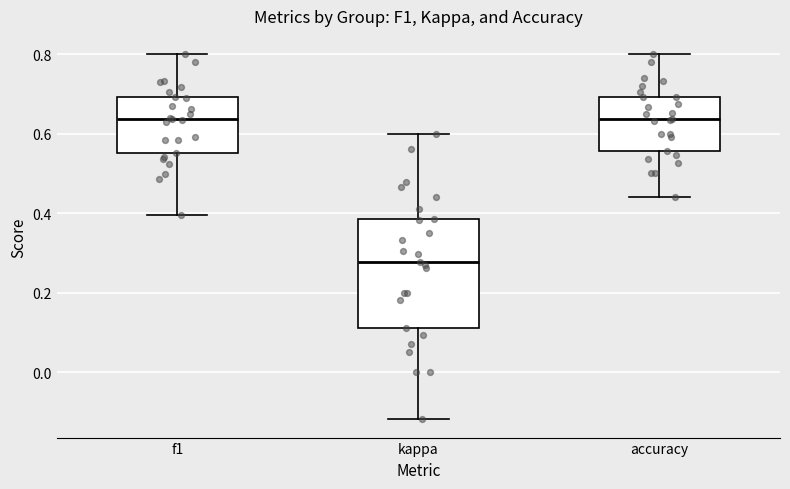

Which box is the tallest, from its lower edge to its upper edge?

kappa